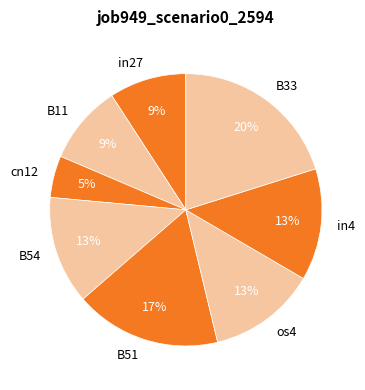

How many segments does this pie chart have?

8